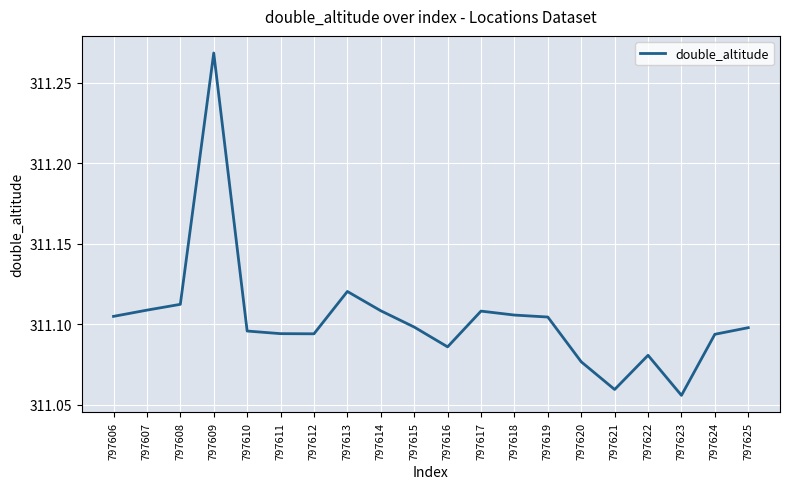

Which label corresponds to the largest value in the chart?

797609